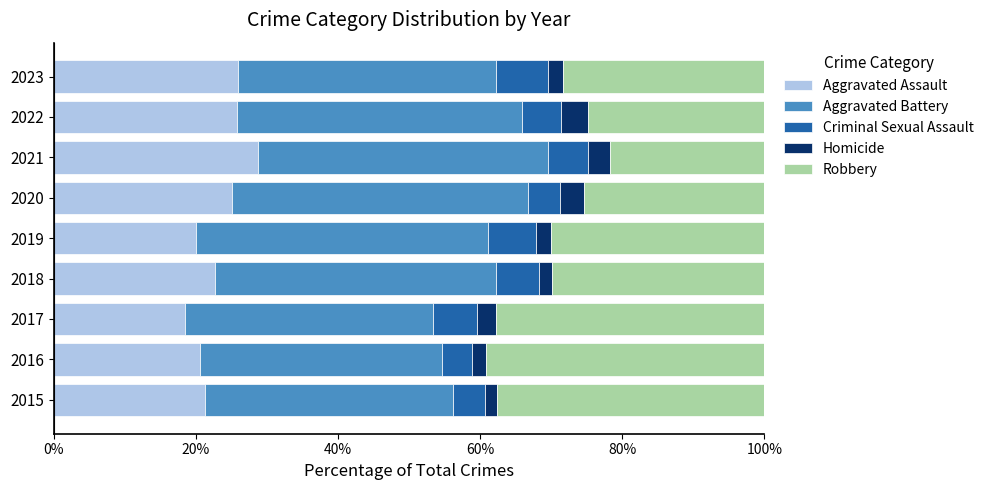

The Aggravated Assault series shows 6.8 at 2018. True or false?

False